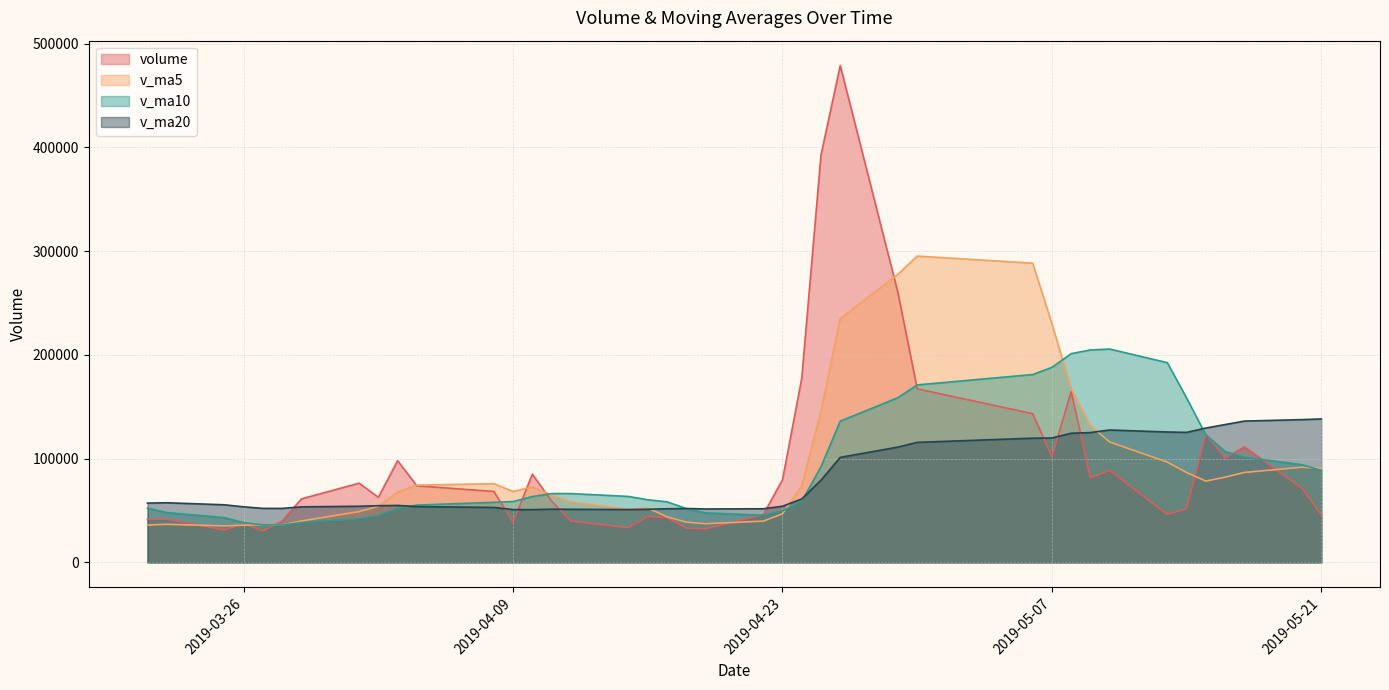

What is the smallest value displayed?

30366.3